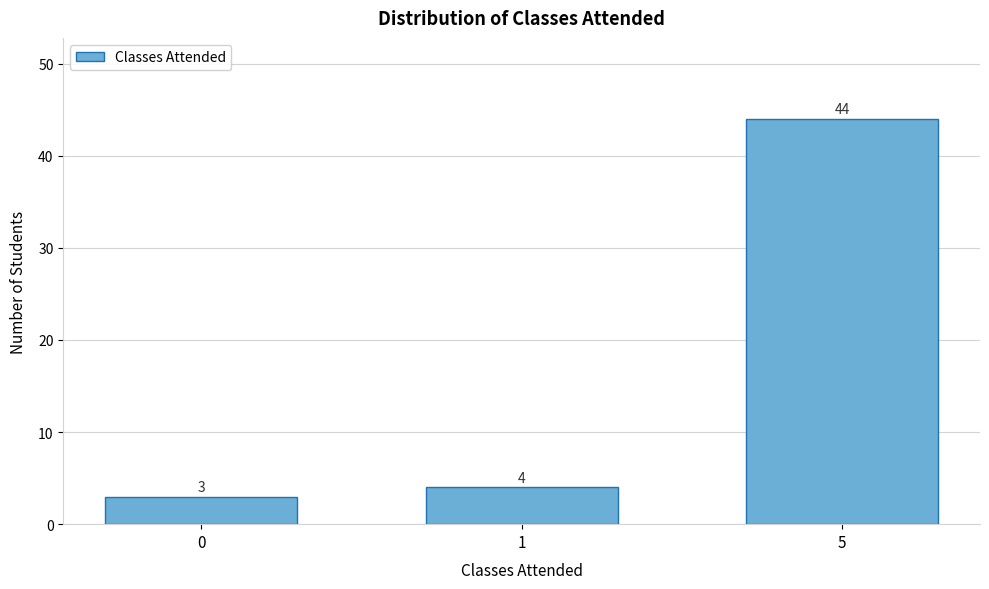

Reading left to right, what are all the values shown in this chart?

3	4	44